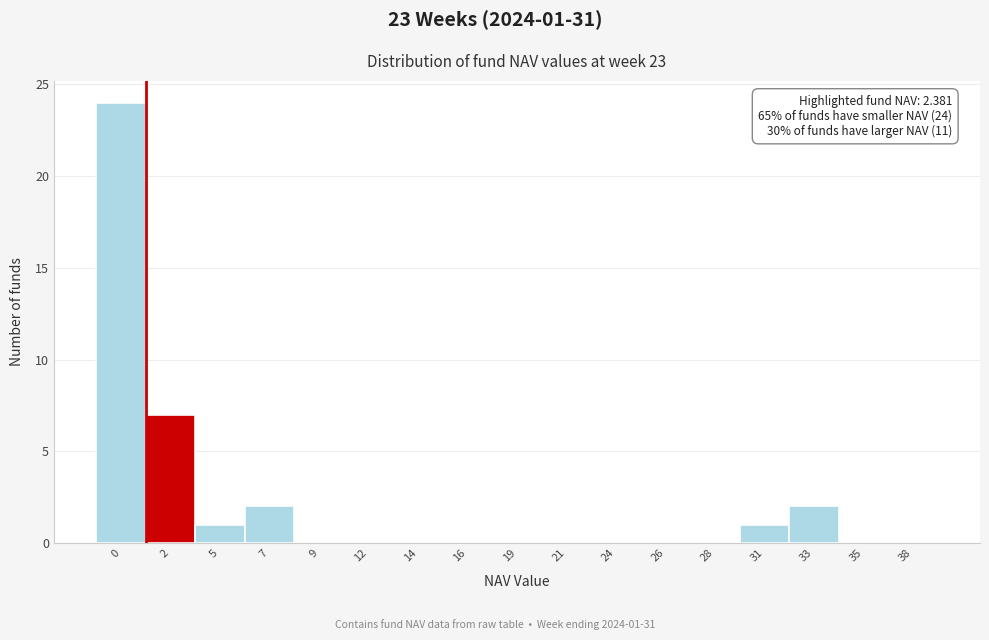

Reading left to right, what are all the values shown in this chart?

0=24	2=7	5=1	7=2	9=0	12=0	14=0	16=0	19=0	21=0	24=0	26=0	28=0	31=1	33=2	35=0	38=0